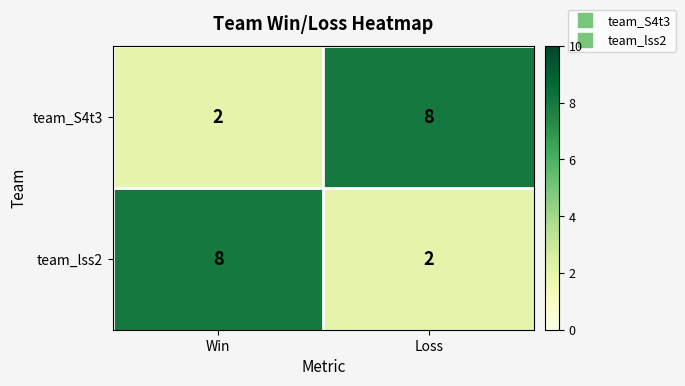

Reading left to right, list all the values displayed in this chart.

team_S4t3: 2	8
team_lss2: 8	2